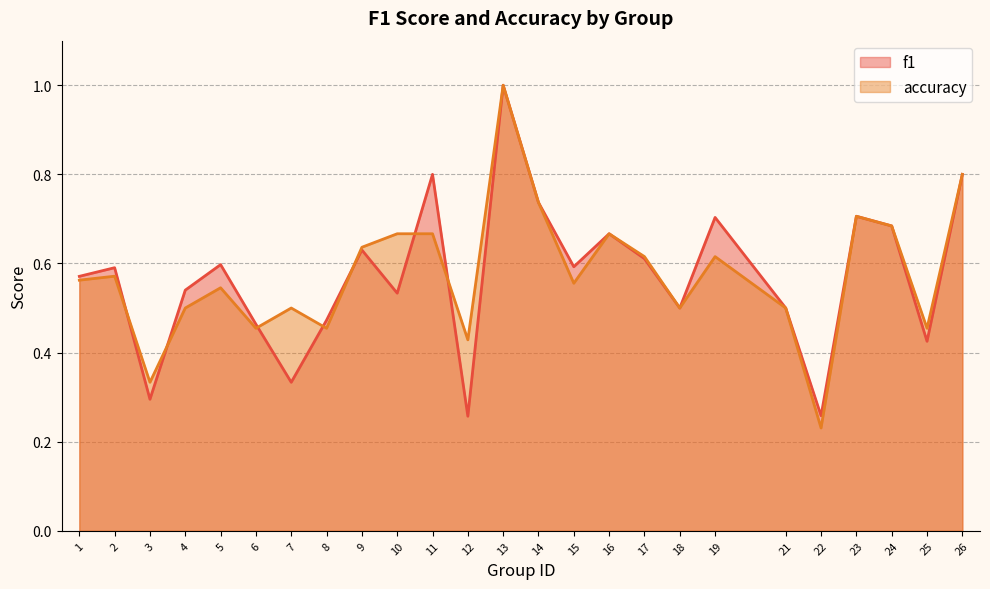

Rank the categories by accuracy value from lowest to highest.

22, 3, 12, 6, 8, 25, 4, 7, 18, 21, 5, 15, 1, 2, 17, 19, 9, 10, 11, 16, 24, 23, 14, 26, 13